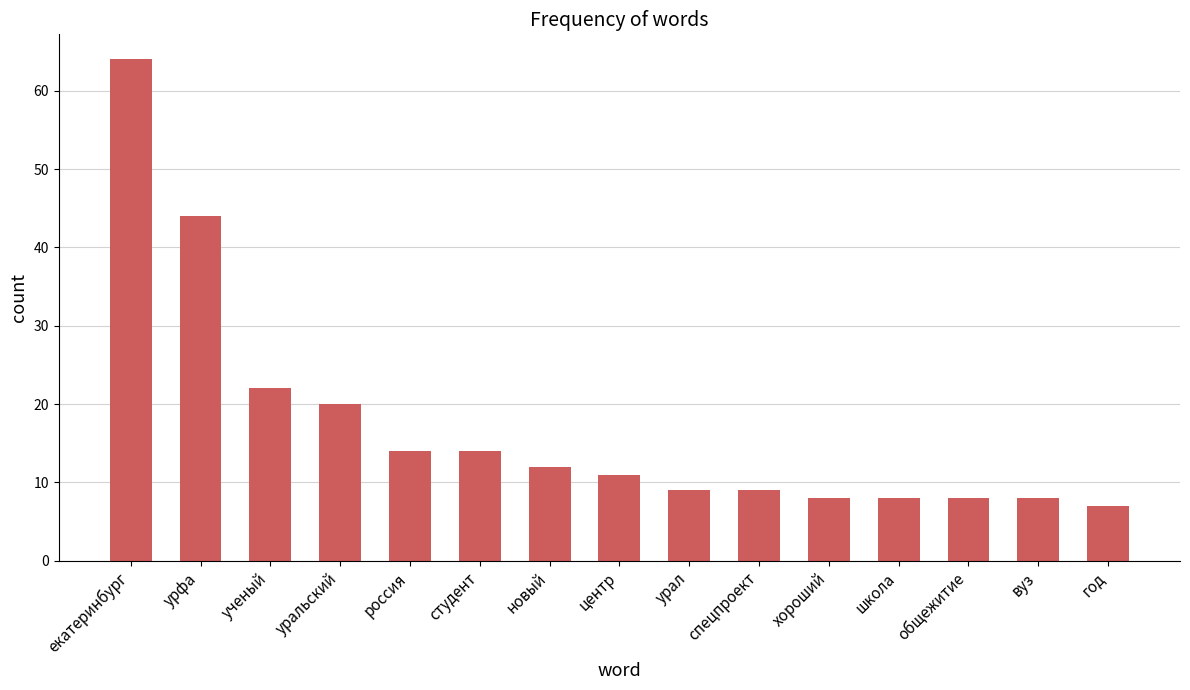

The value at урфа is 44. True or false?

True